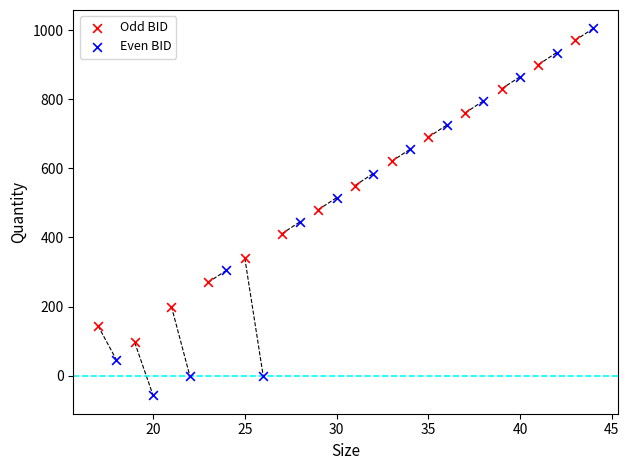

Which series reaches the minimum Y coordinate?

Even BID